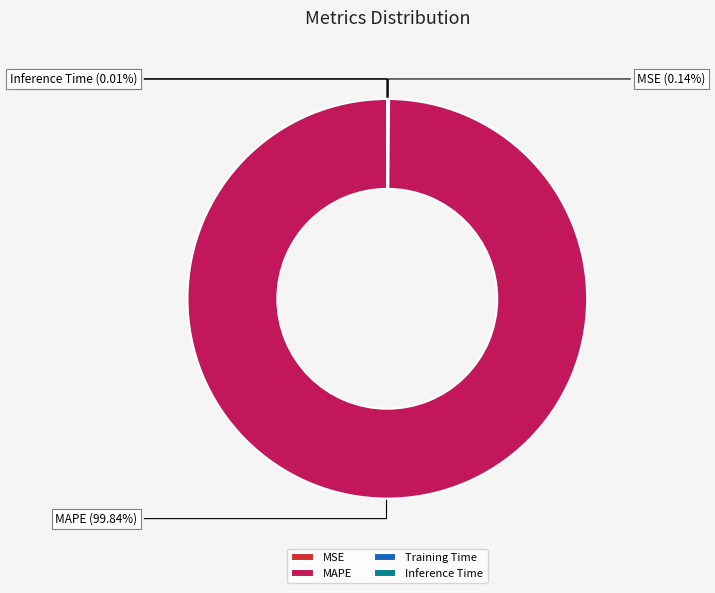

Which slice represents more than half of the pie?

MAPE